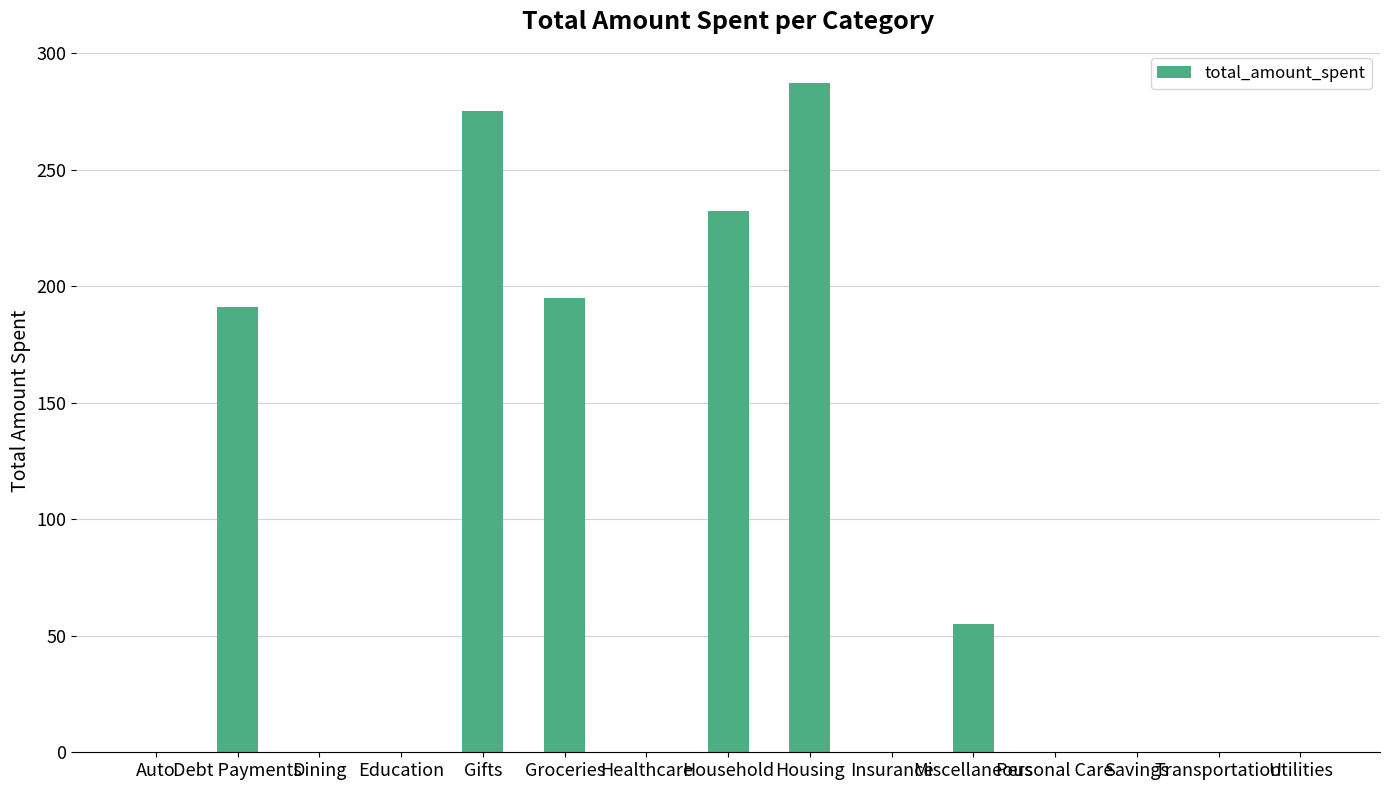

The chart shows a value of 0 at Savings. True or false?

True